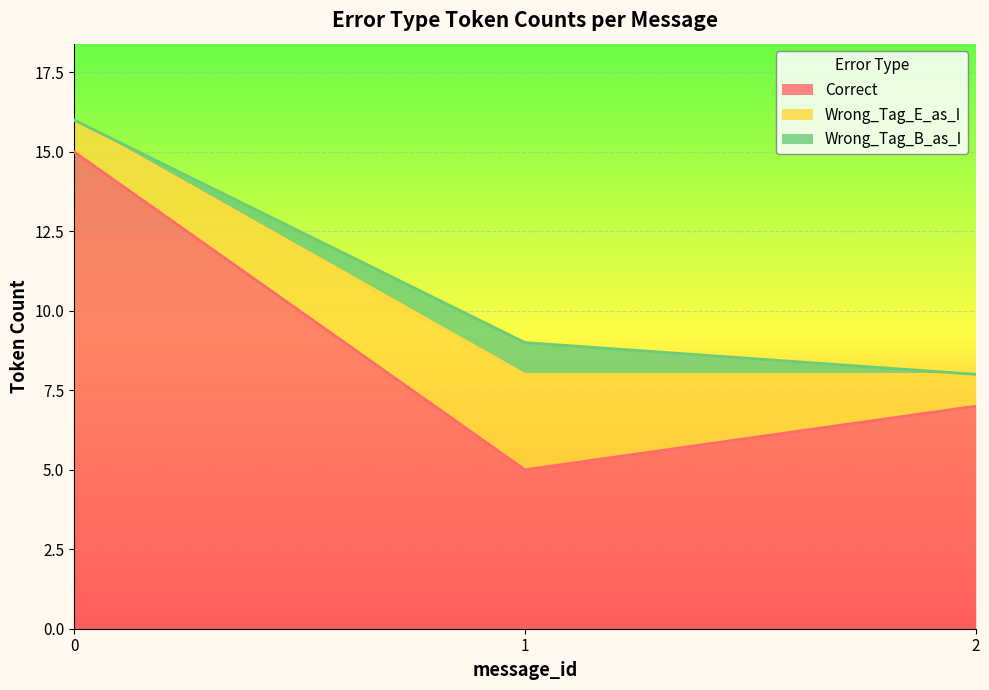

Which series has the largest total across all categories?

Correct